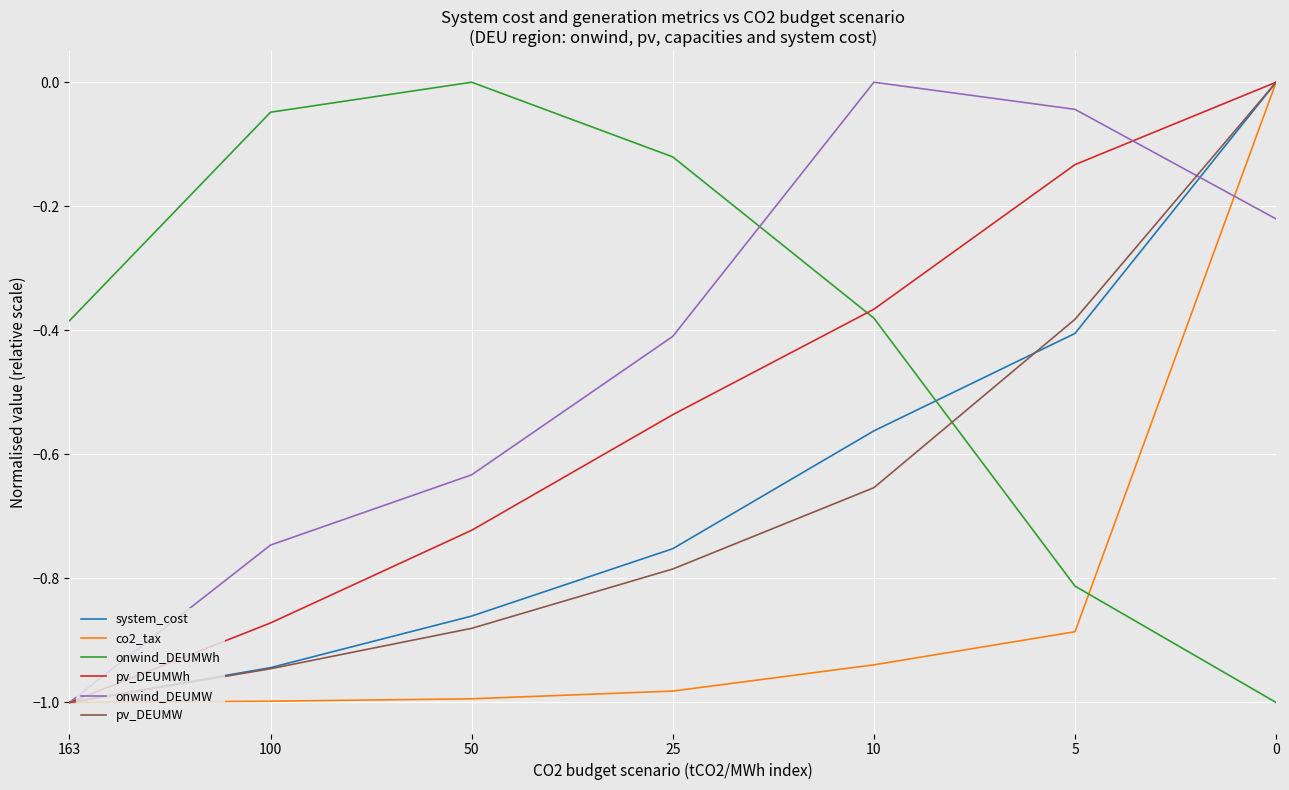

How many distinct data groups are displayed?

6